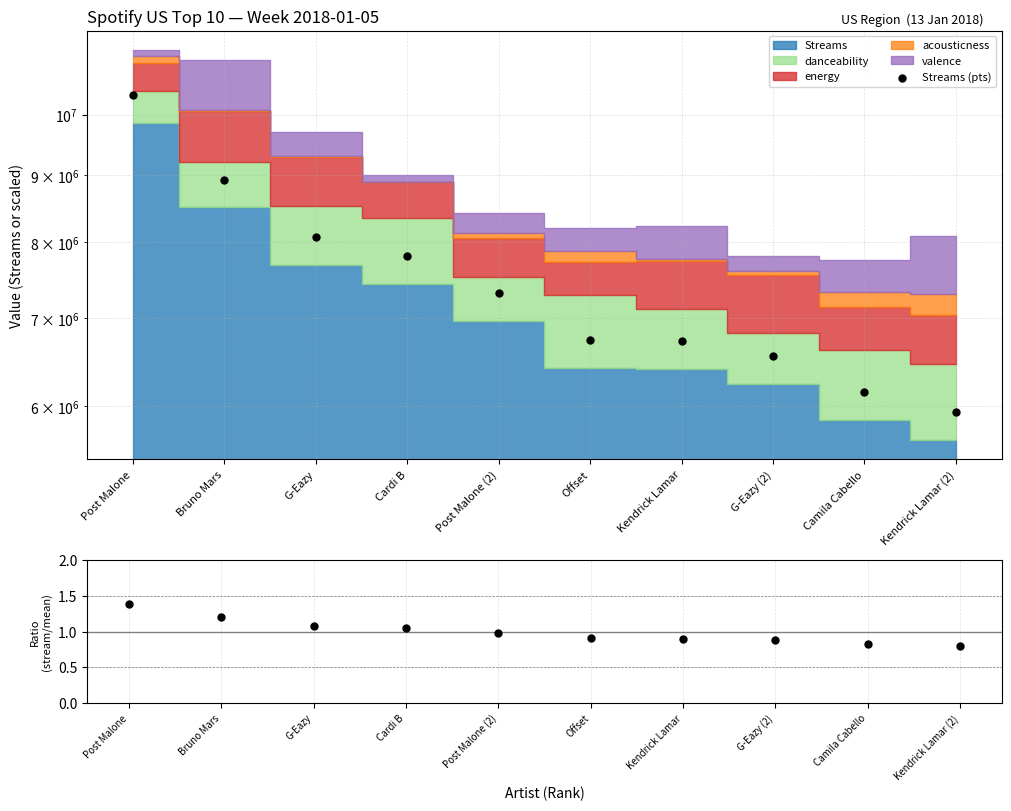

Which series has the largest total across all categories?

Streams (pts)